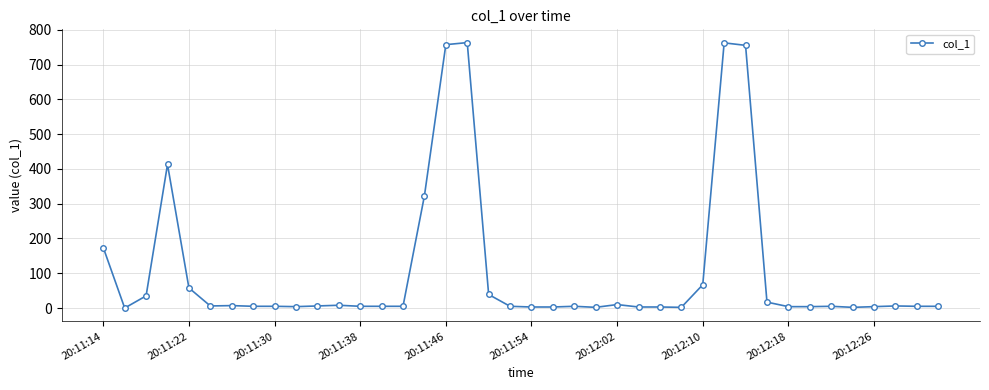

What is the difference between the second highest and second lowest values?

760.6